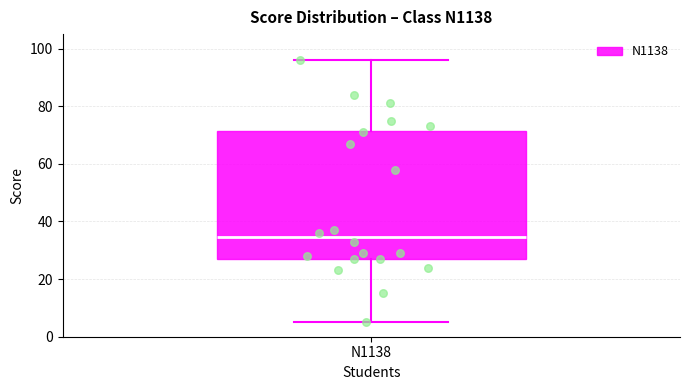

Transcribe this box plot: give where the median line is, the range the box spans, and where the two whiskers end, as read against the y-axis. The values are not printed on the chart, so give them approximately, as read against the axis.

median 34, box 28 to 72, whiskers 6 to 96